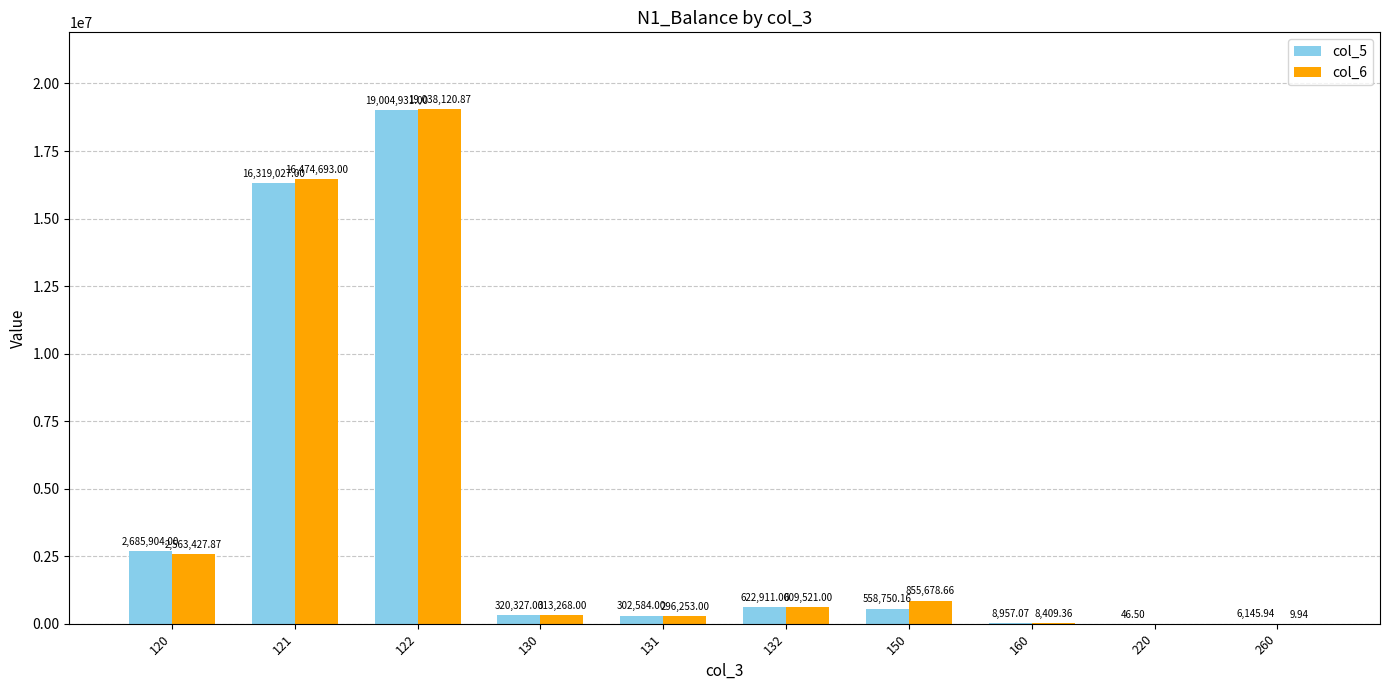

Between 130 and 132, which series saw the biggest shift?

col_5